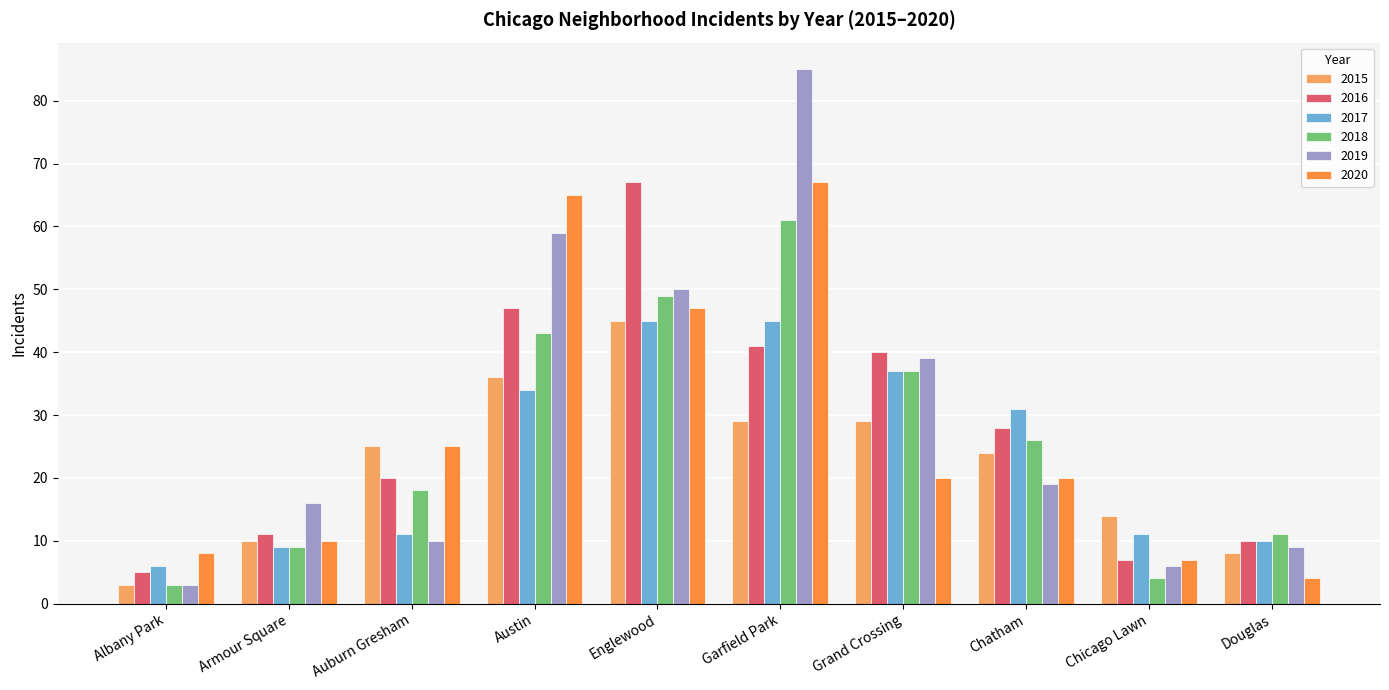

True or false: 2016 has a value of 11 at Armour Square.

True